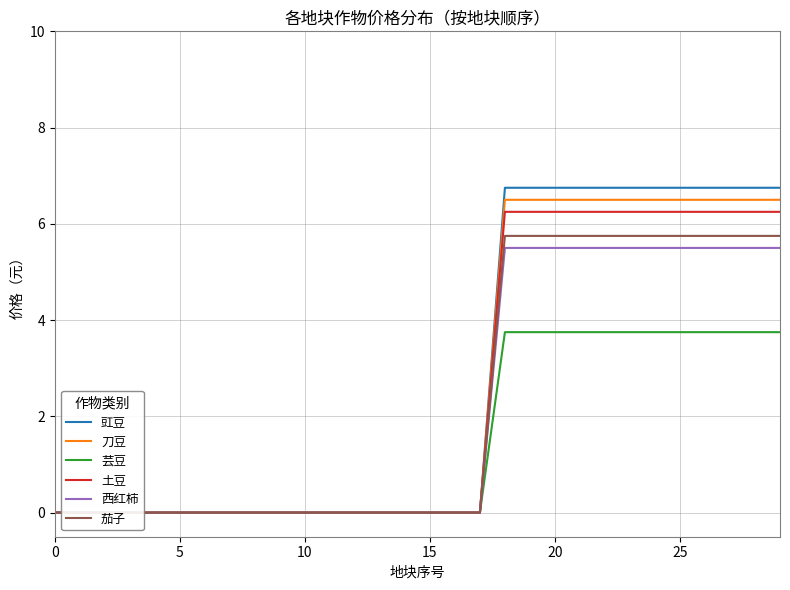

What is the sum of all 西红柿 values?

66.0